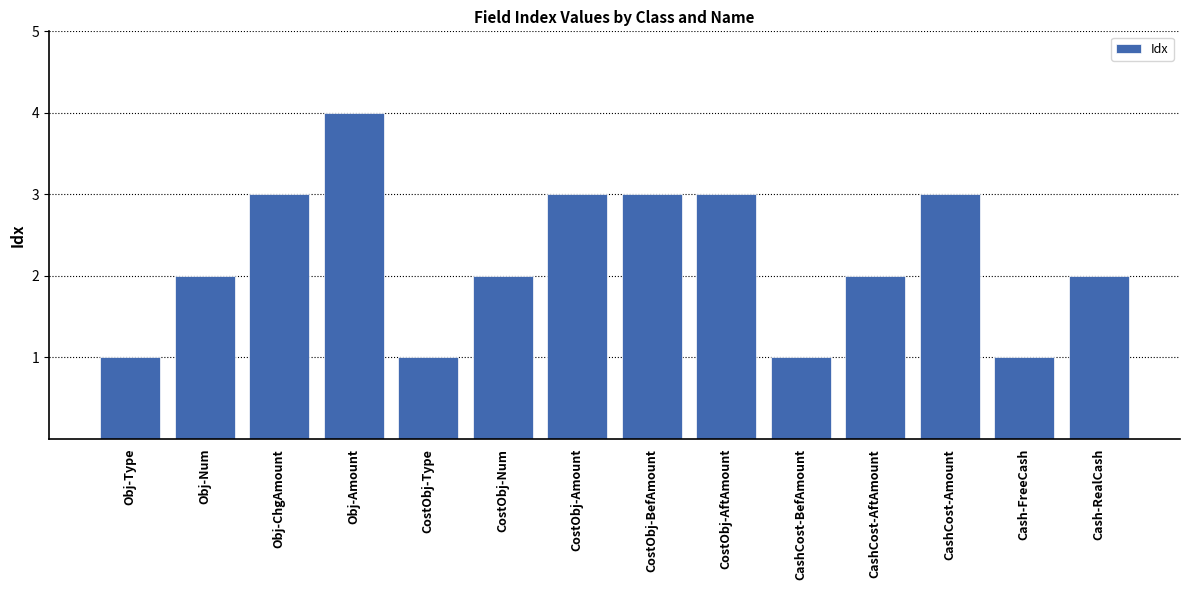

Which label corresponds to the largest value in the chart?

Obj-Amount